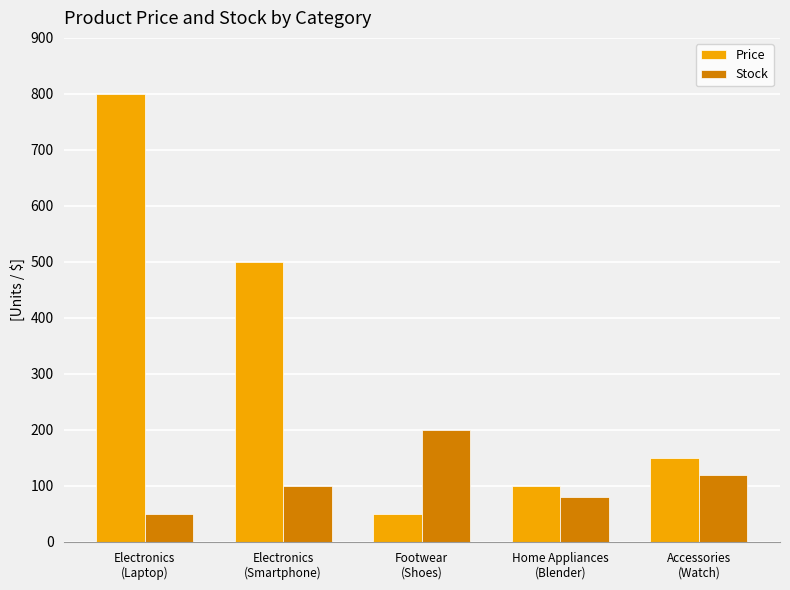

At how many categories does at least one series exceed 265?

2